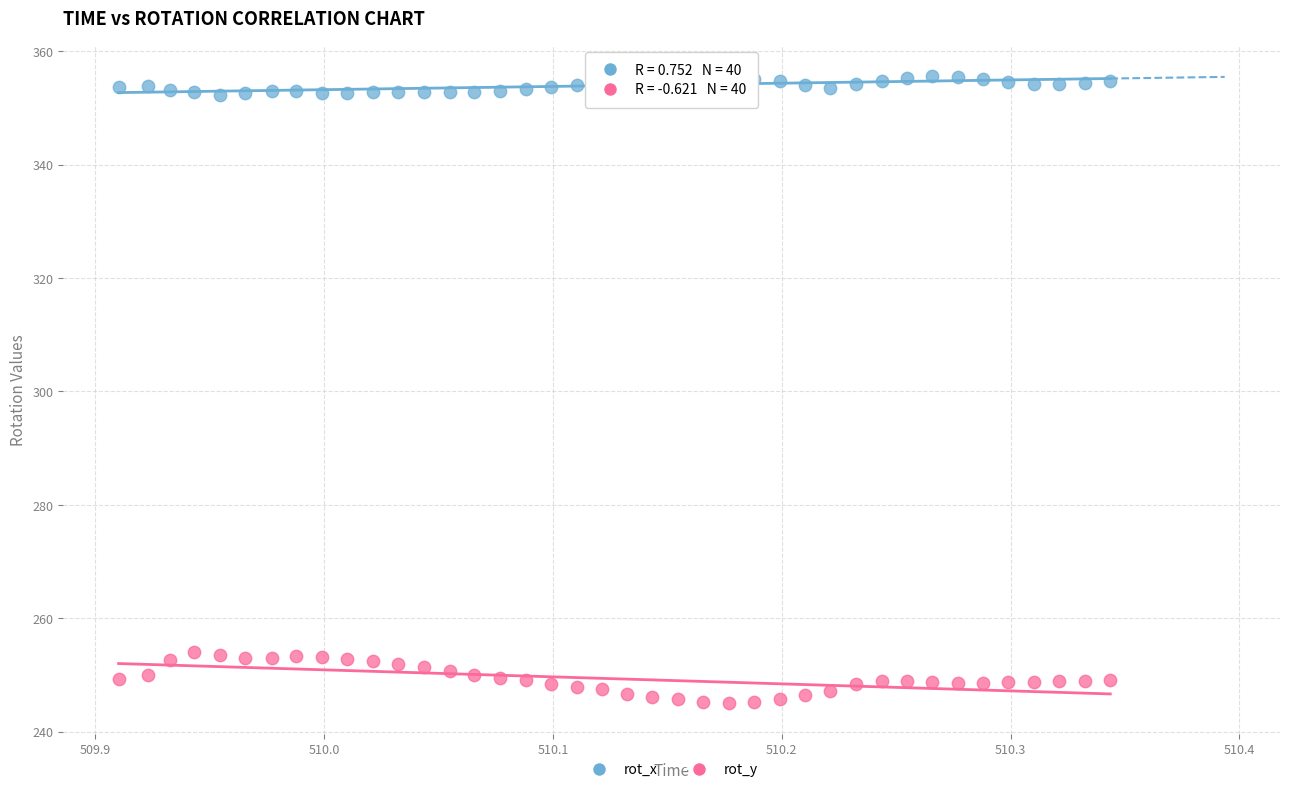

Which series has the largest Y range (max minus min)?

rot_y